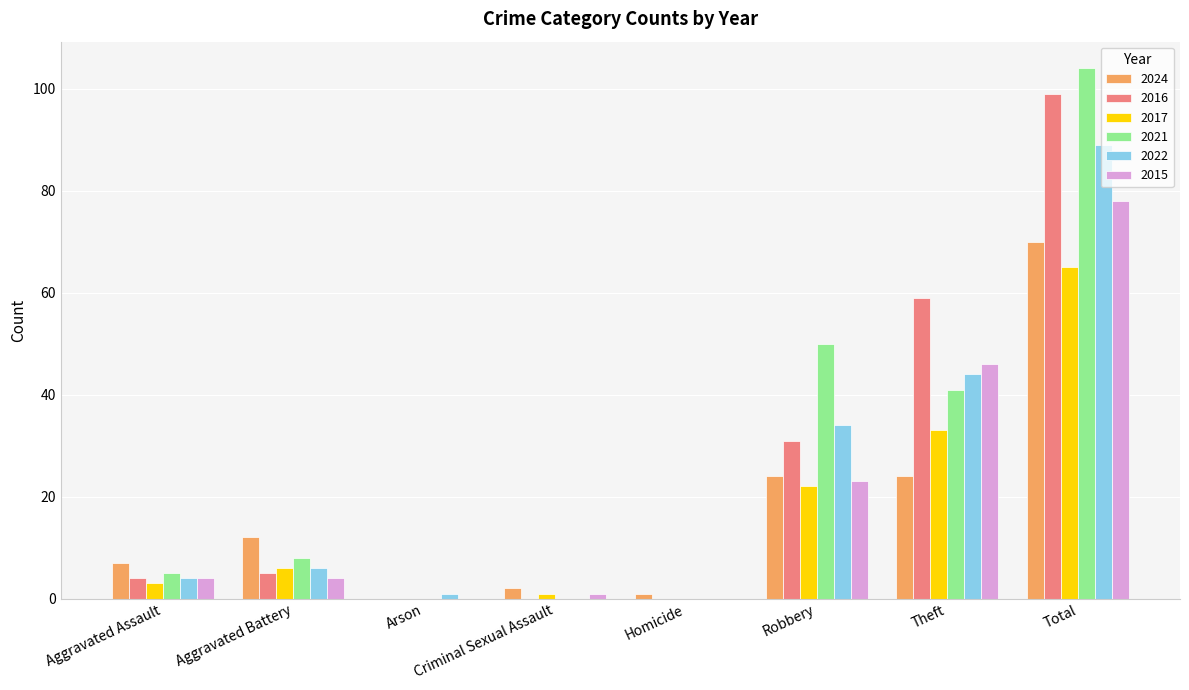

What is the total value across all series at Total?

505